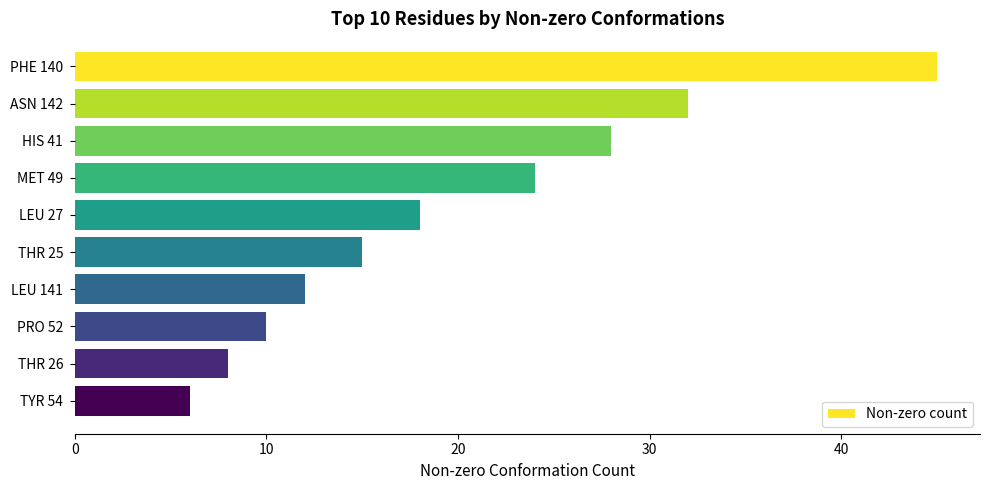

What is the difference between the maximum and second lowest values?

37